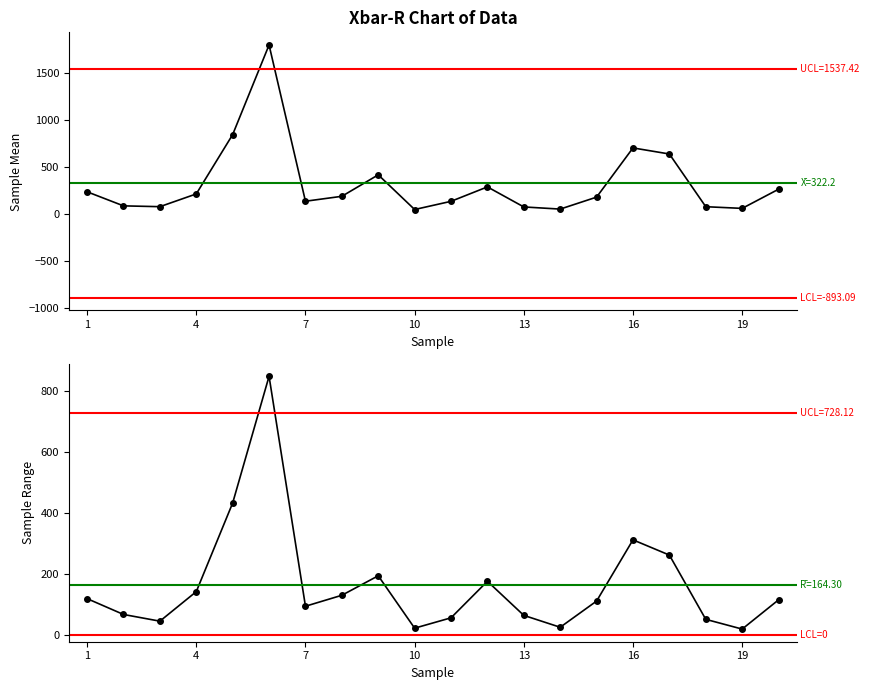

At how many categories does at least one series exceed 1435?

1